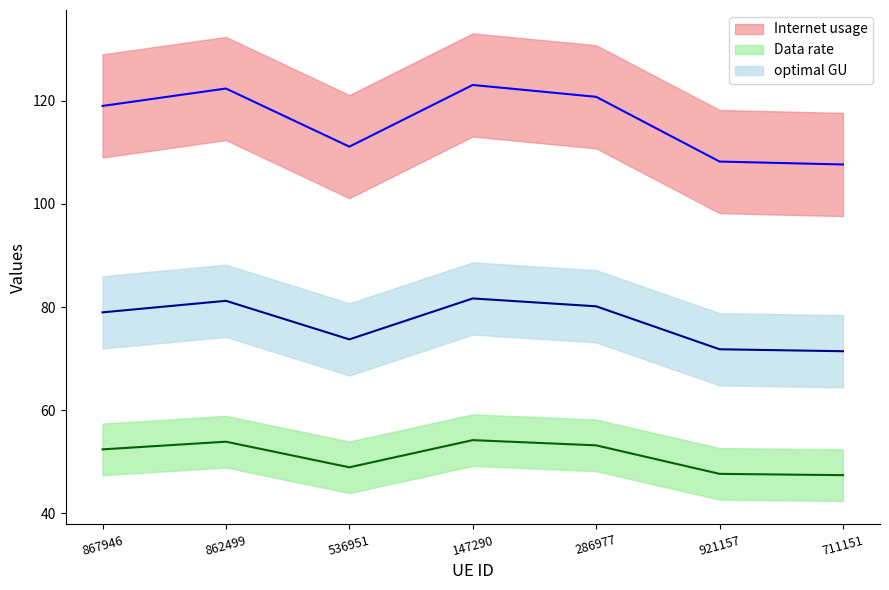

At which label is Internet usage closest to 76?

536951